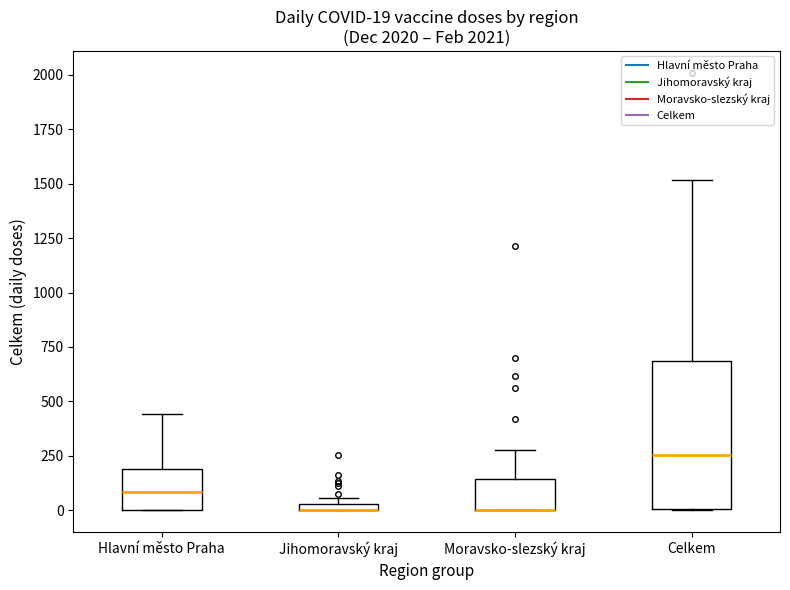

Which box is the tallest, from its lower edge to its upper edge?

Celkem